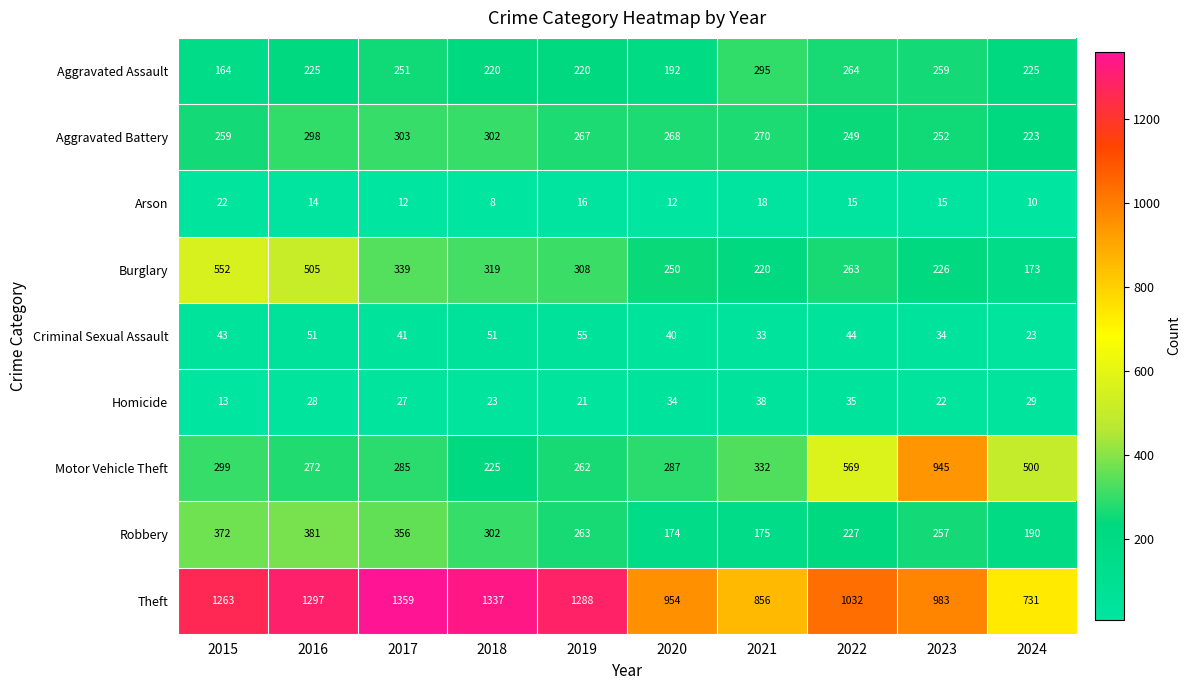

What is the difference between the maximum and second lowest values in the Aggravated Battery series?

54